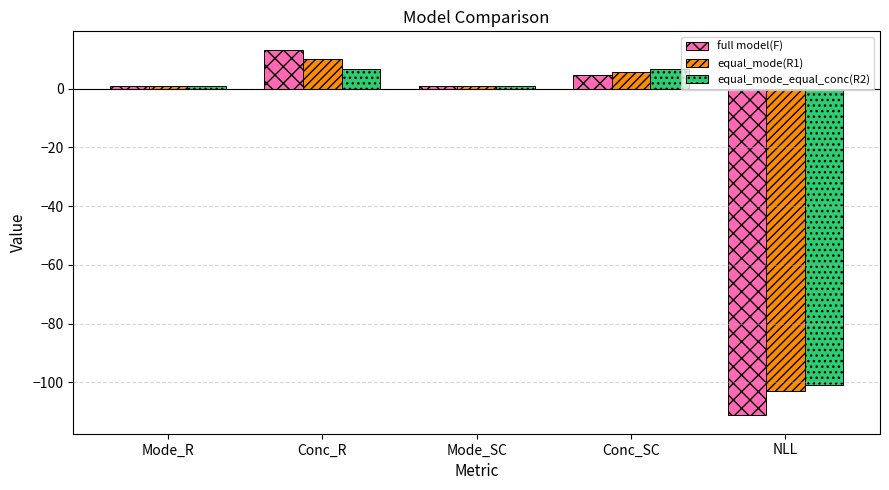

At which category does the chart reach its peak across all series?

Conc_R